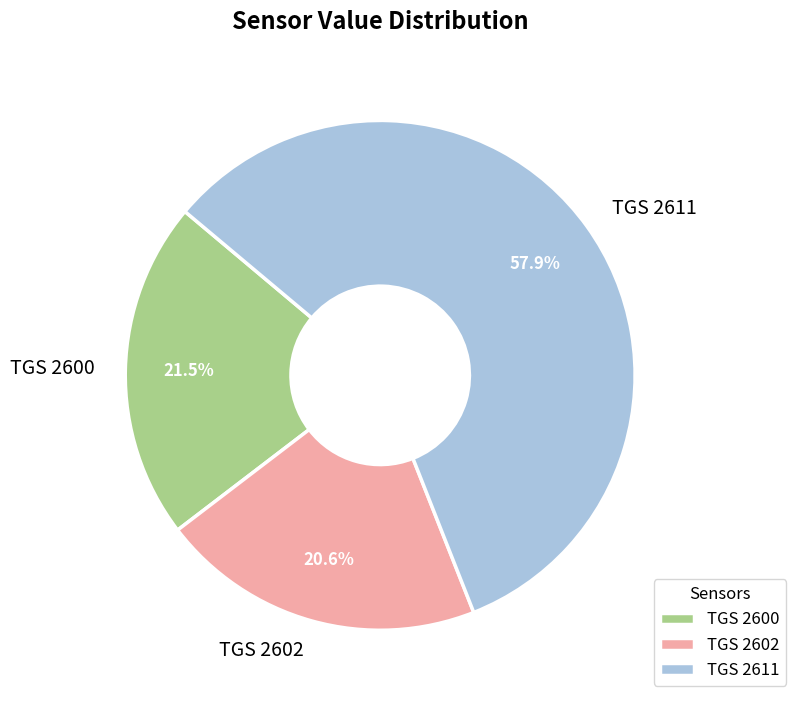

Which category has the smallest portion of the pie?

TGS 2602